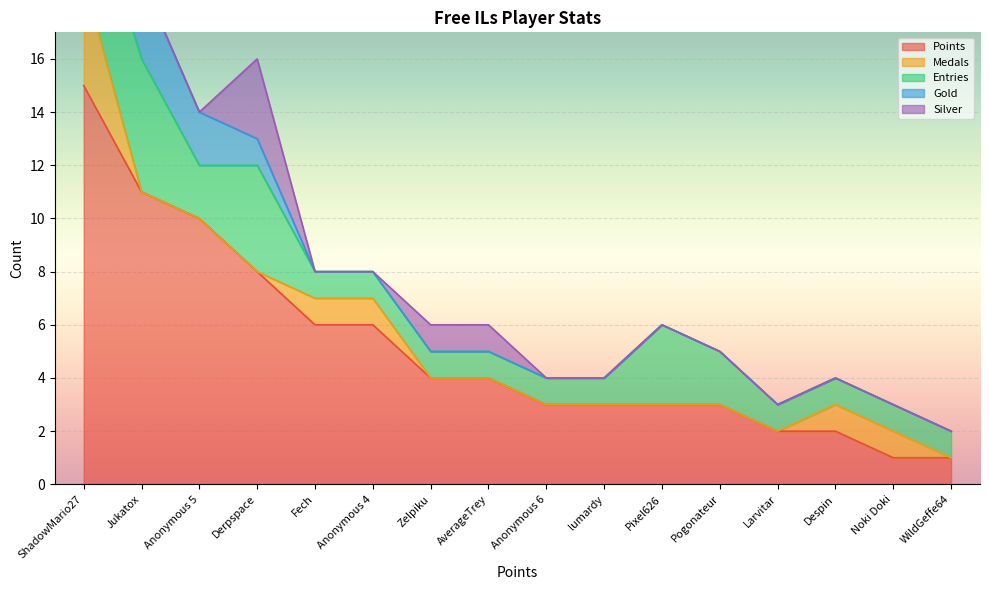

Between ShadowMario27 and Anonymous 6, which is larger?

ShadowMario27